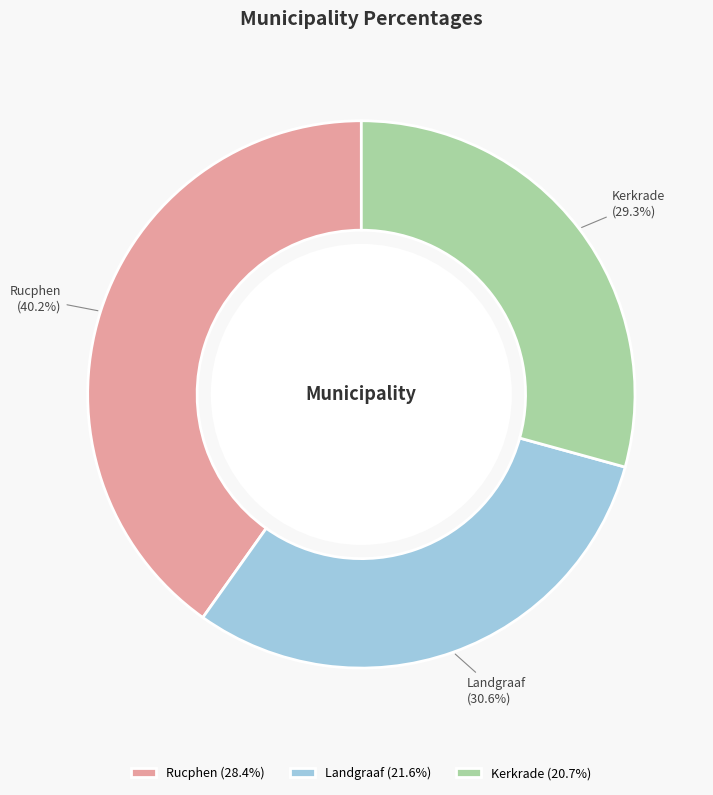

Approximately how many times larger is the value at Landgraaf compared to Rucphen?

0.8